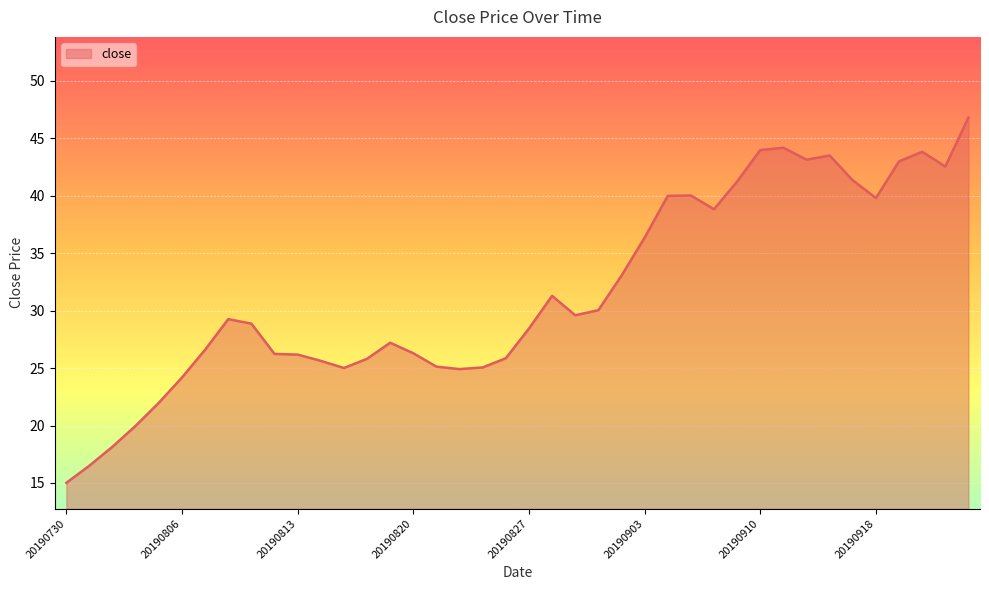

What is the greatest value displayed?

46.8